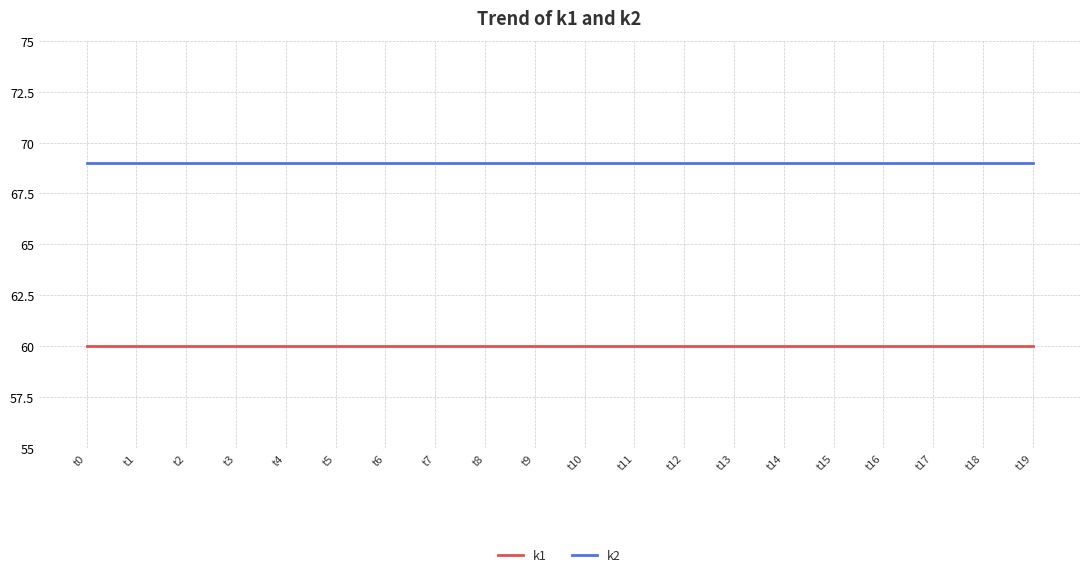

What is the sum of the k2 values at t17 and t19?

138